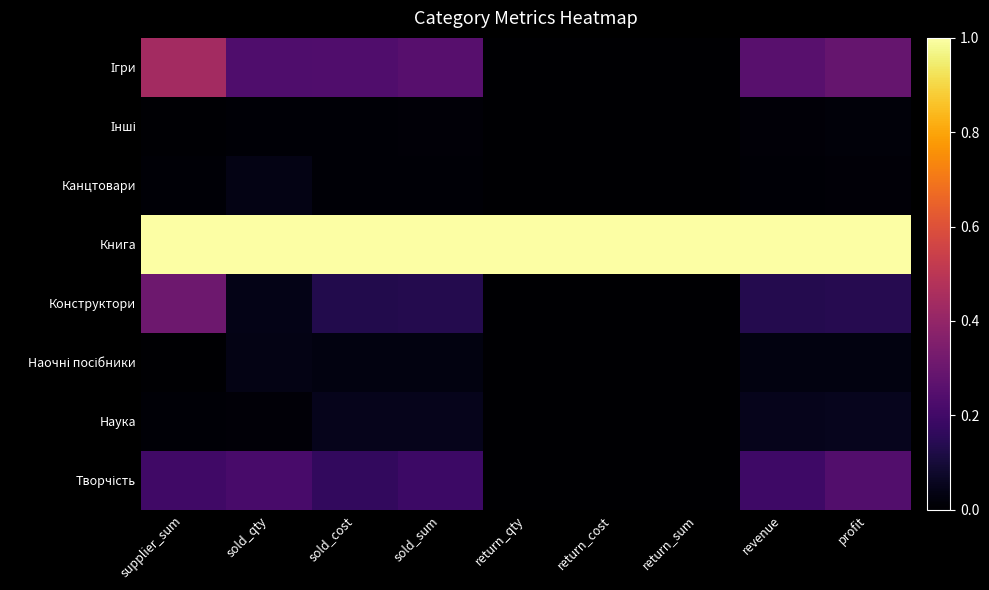

At which category is the sum across all series the highest?

supplier_sum